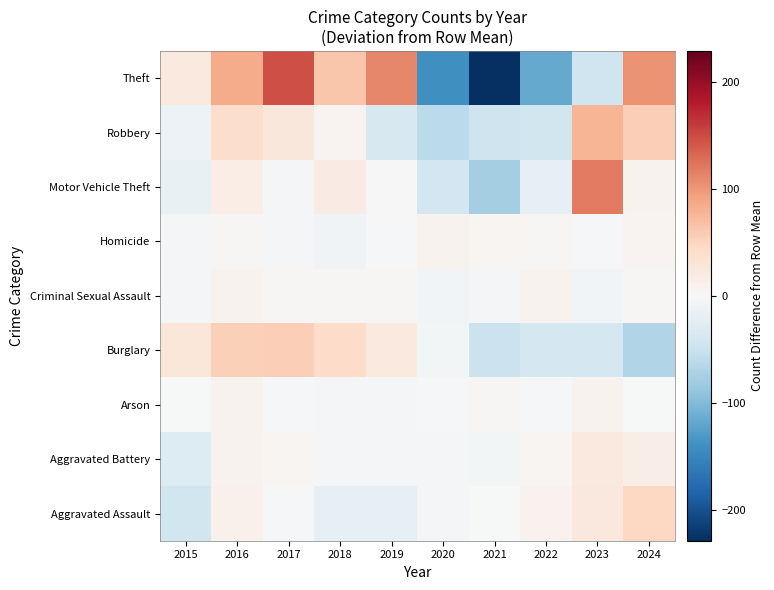

Rank the series at 2023 from lowest to highest value.

Theft, Burglary, Criminal Sexual Assault, Homicide, Arson, Aggravated Battery, Aggravated Assault, Robbery, Motor Vehicle Theft